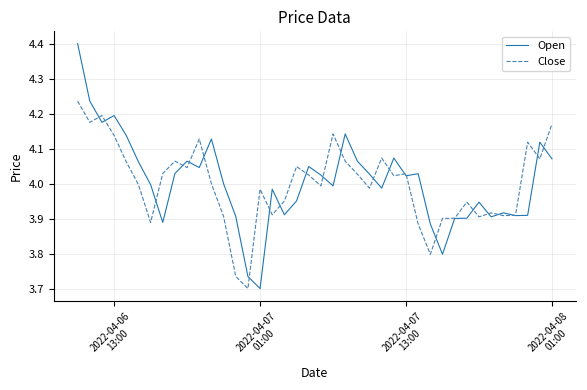

Which series has the largest range (max minus min)?

Open